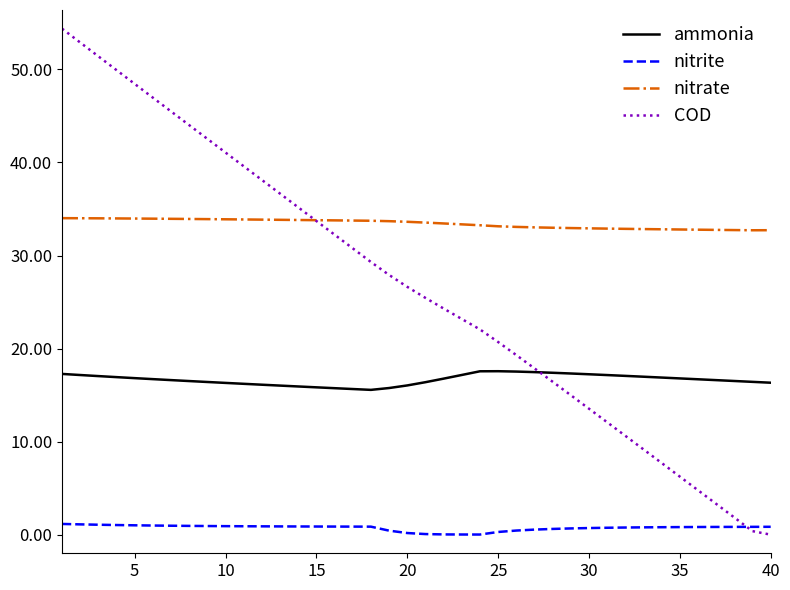

True or false: nitrite and nitrate intersect in this chart.

False